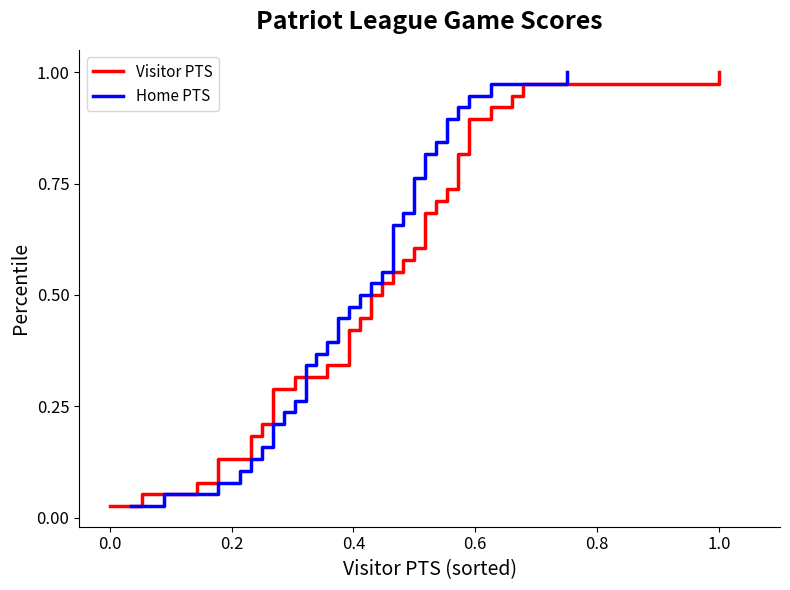

What is the highest value of the Home PTS series?

1.0